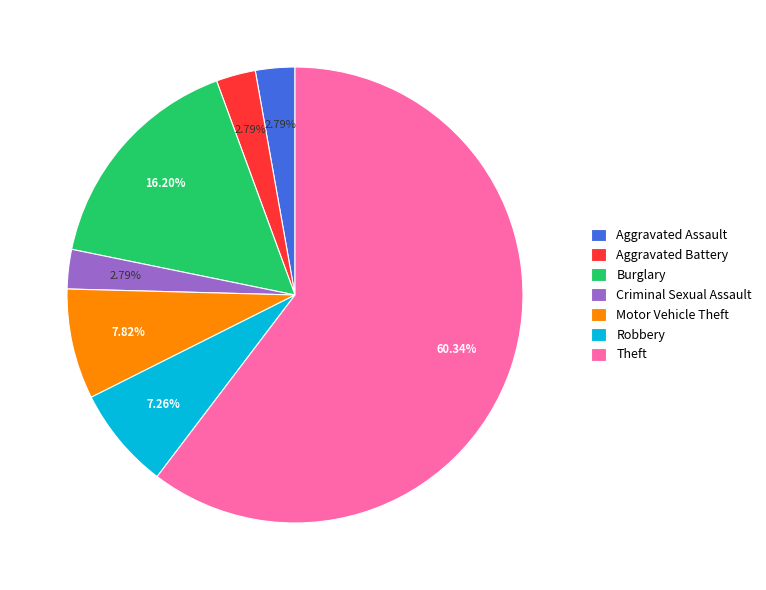

How many slices are in this pie chart?

7